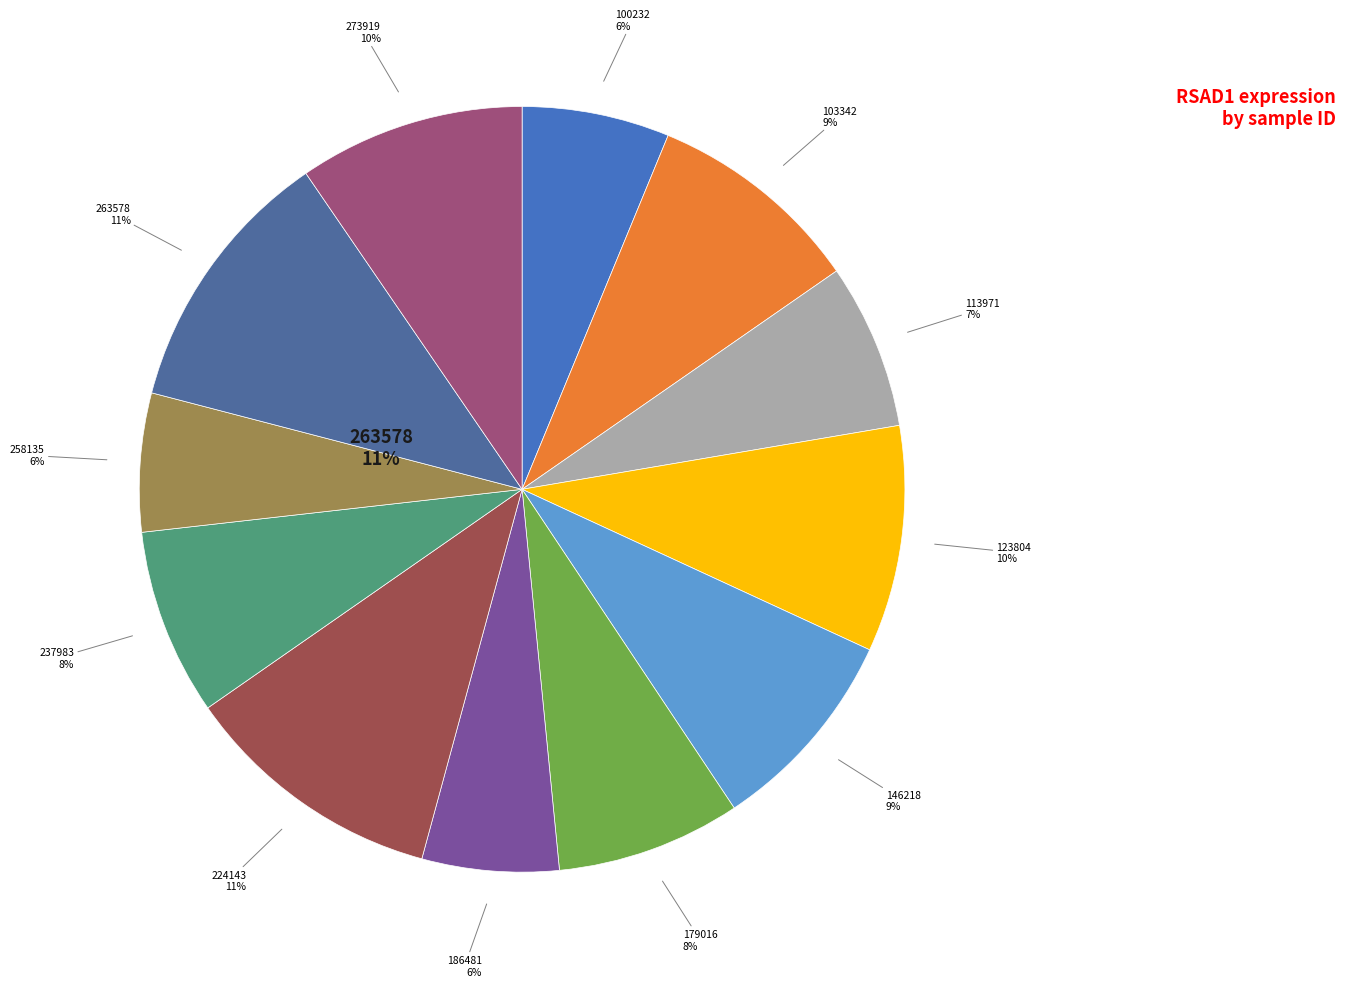

What percentage is the 103342 slice, to the nearest percent?

9%